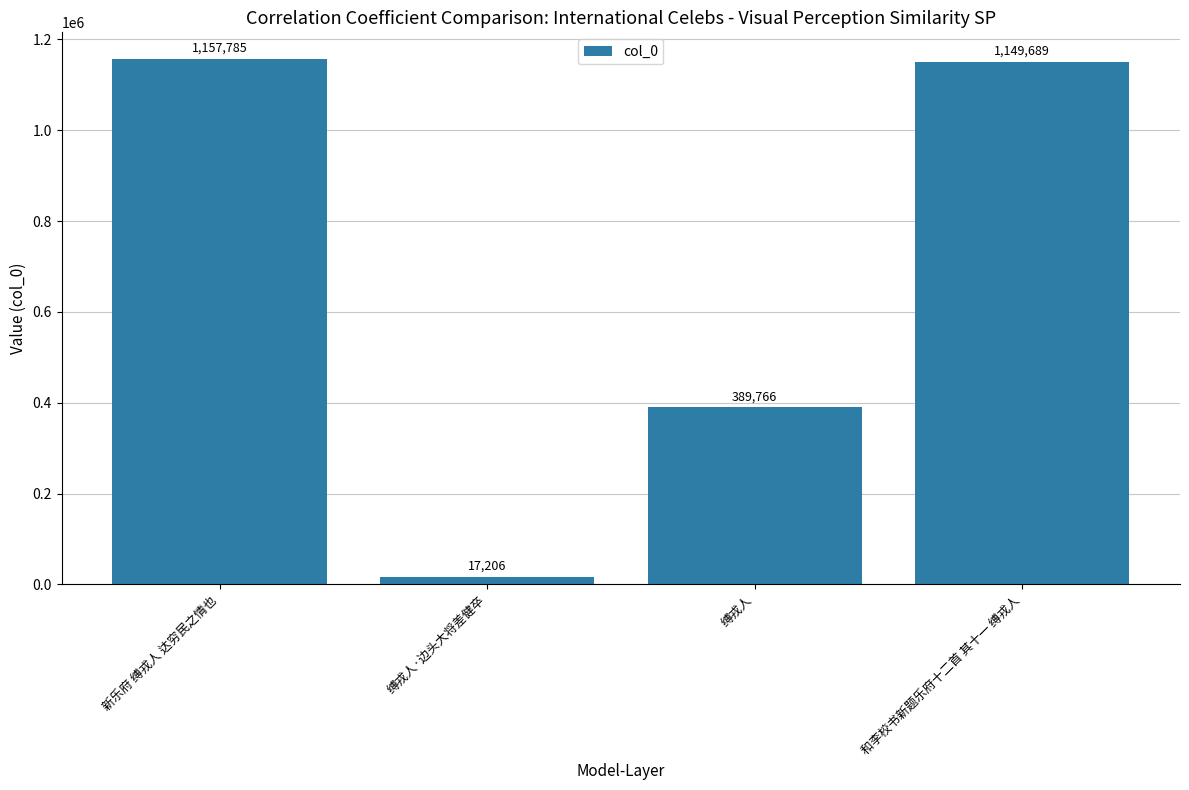

Reading left to right, transcribe all the data shown in this chart.

新乐府 缚戎人 达穷民之情也=1157785	缚戎人·边头大将差健卒=17206	缚戎人=389766	和李校书新题乐府十二首 其十一 缚戎人=1149689